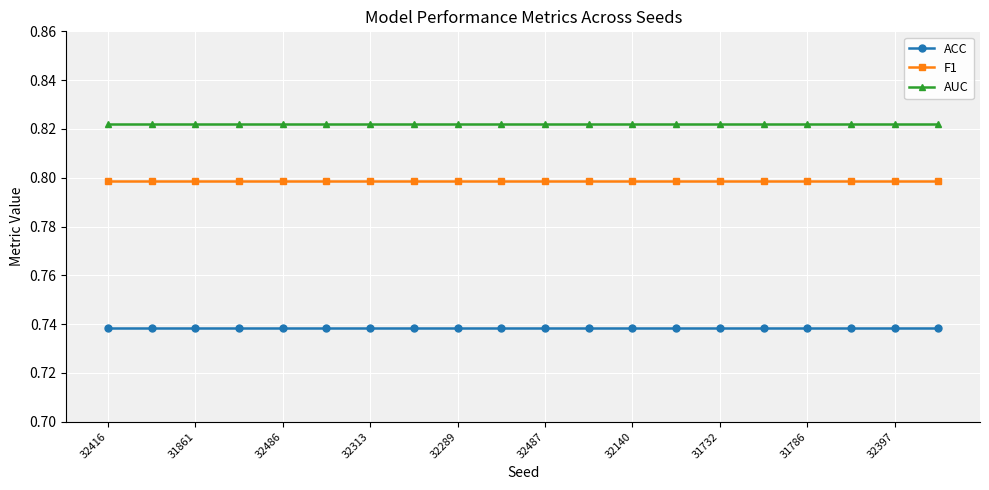

List the series in order of their peak value, highest first.

AUC, F1, ACC